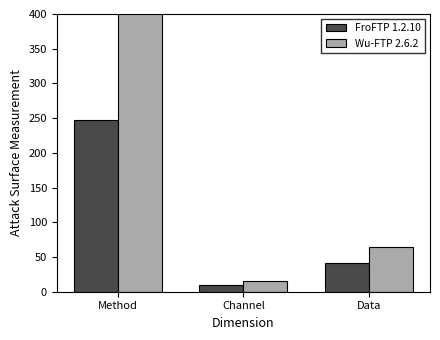

Which series has the widest spread of values?

Wu-FTP 2.6.2